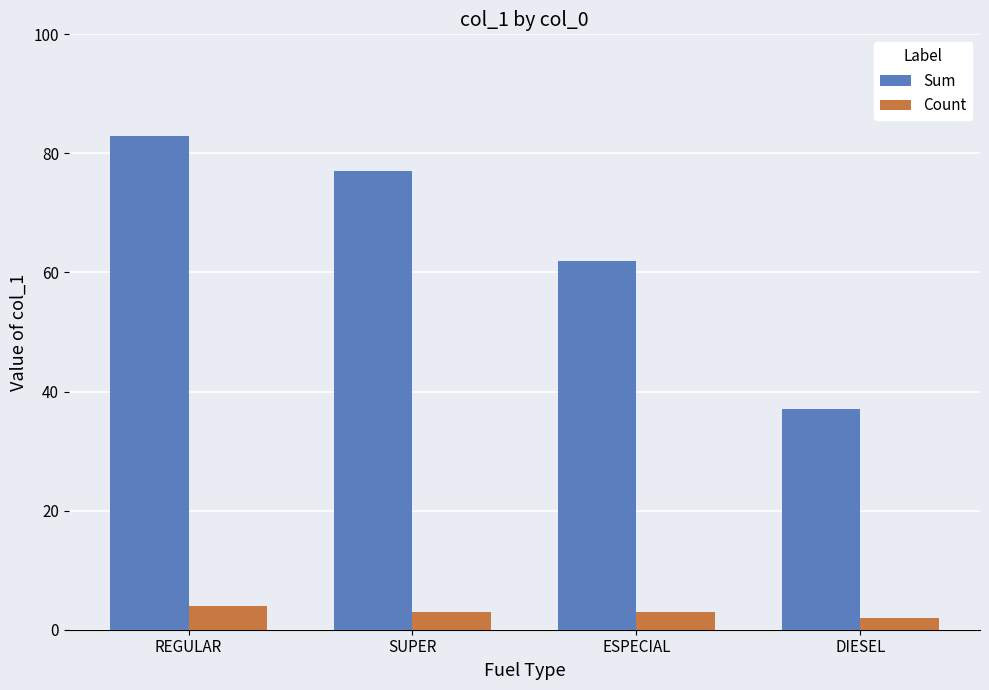

Which category has the highest value in the Count series?

REGULAR